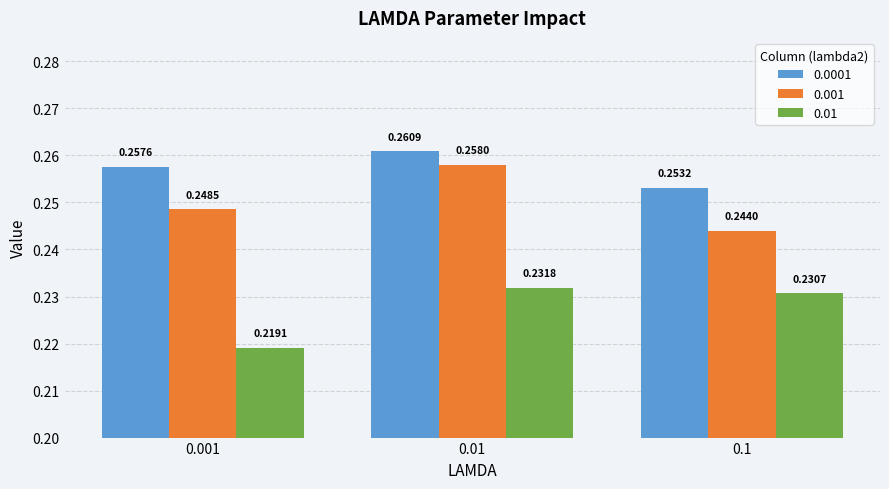

Rank the series at 0.001 from highest to lowest value.

0.0001, 0.001, 0.01